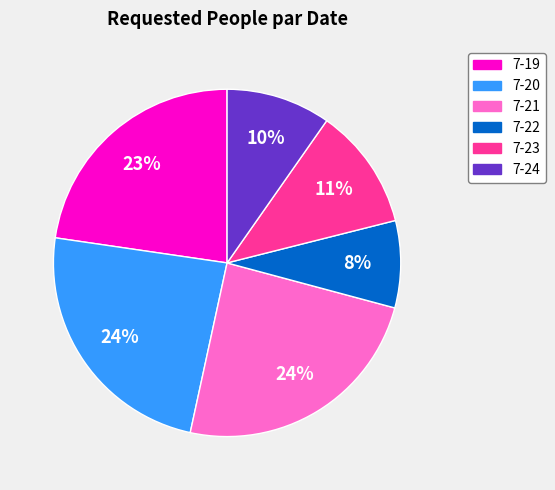

Does any single category account for the majority?

No